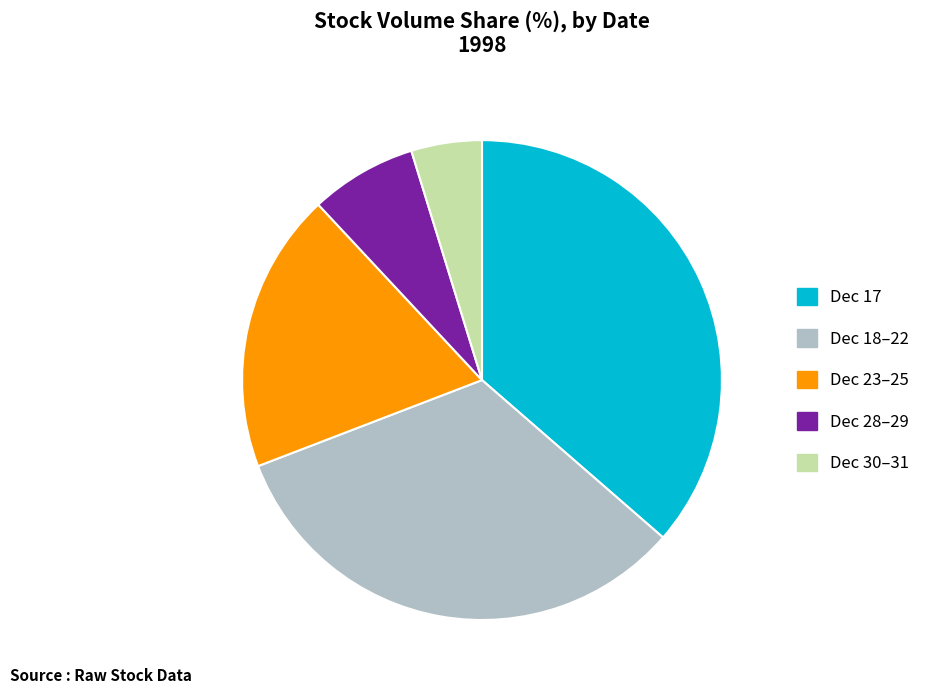

Is it true that Dec 17 is 36% of the pie?

True